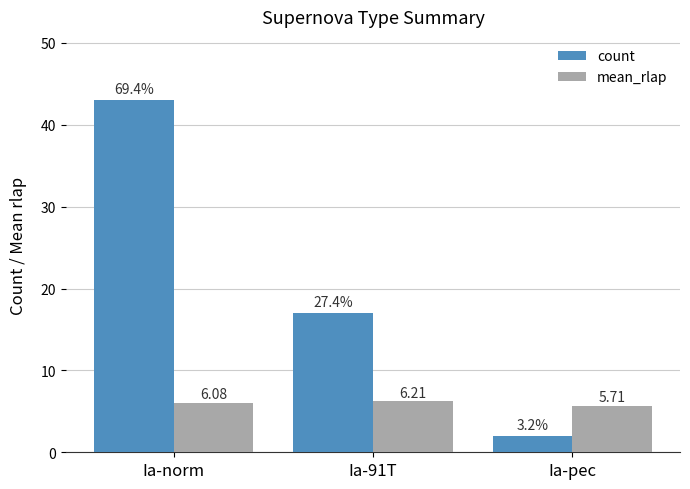

Does the chart contain stacked bars?

No